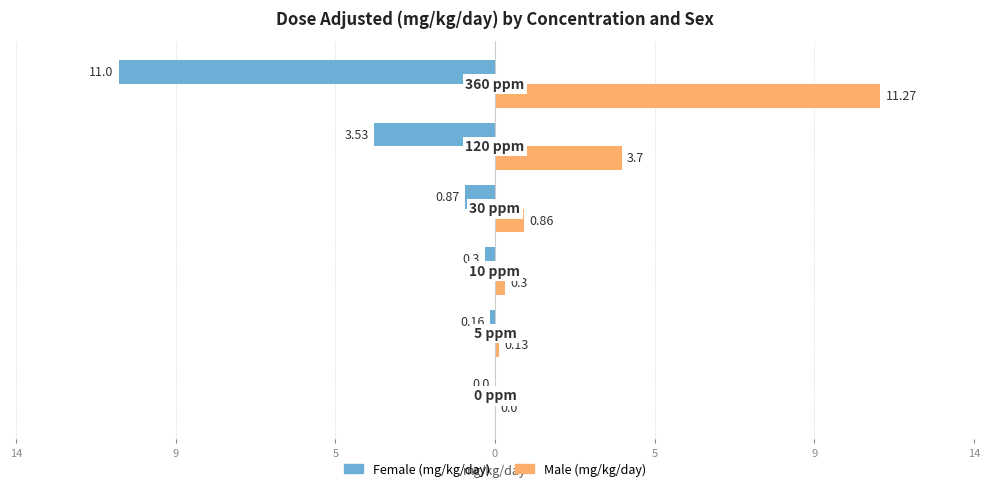

What are all the series names shown in the legend?

Female (mg/kg/day), Male (mg/kg/day)